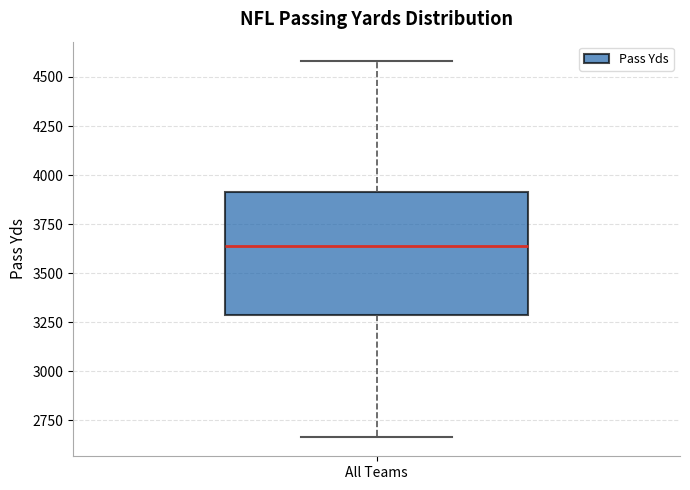

Where does the median line of the box for All Teams sit on the y-axis? The values are not printed on the chart, so give them approximately, as read against the axis.

3650